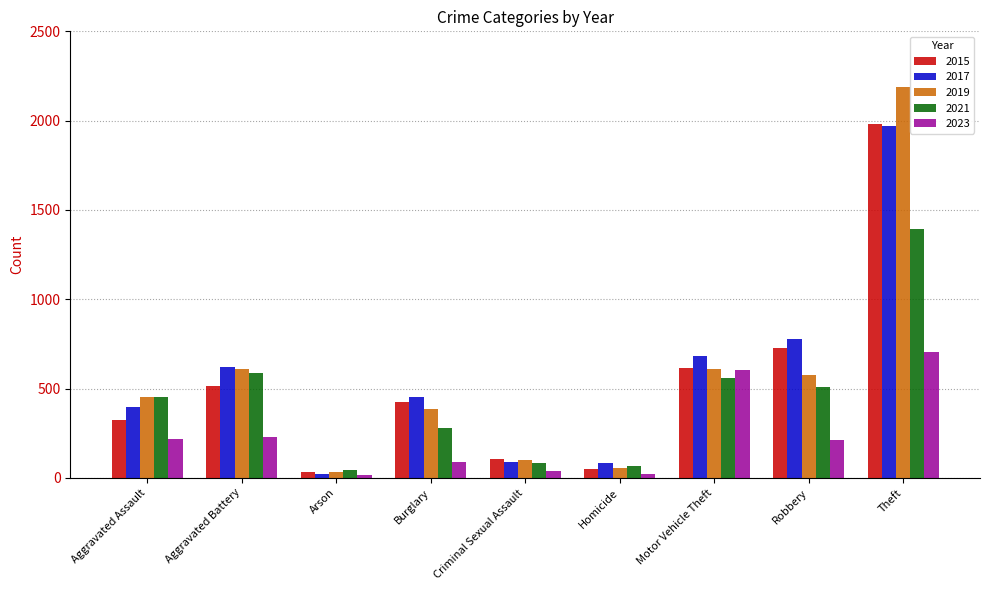

What is the maximum value shown in the chart?

2190